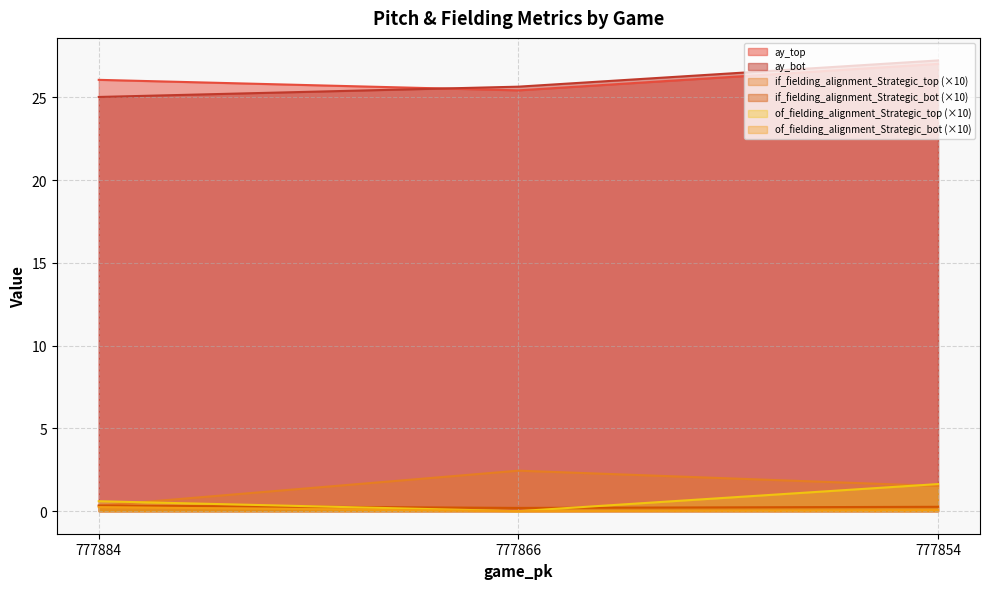

Reading left to right, list all the values displayed in this chart.

ay_top: 26.0	25.4	27.0
ay_bot: 25.0	25.6	27.2
if_fielding_alignment_Strategic_top: 0.3	2.4	1.5
if_fielding_alignment_Strategic_bot: 0.3	0.2	0.3
of_fielding_alignment_Strategic_top: 0.6	0.0	1.6
of_fielding_alignment_Strategic_bot: 0.2	0.0	0.1